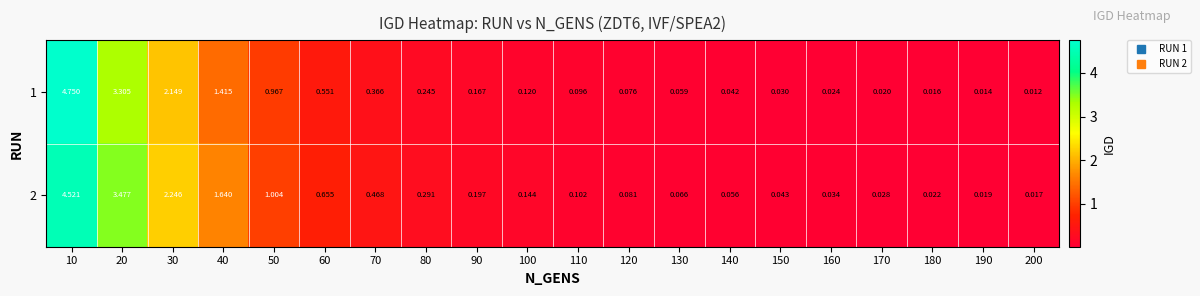

Is the value of 1 at 150 greater than the value of 2 at 160?

No